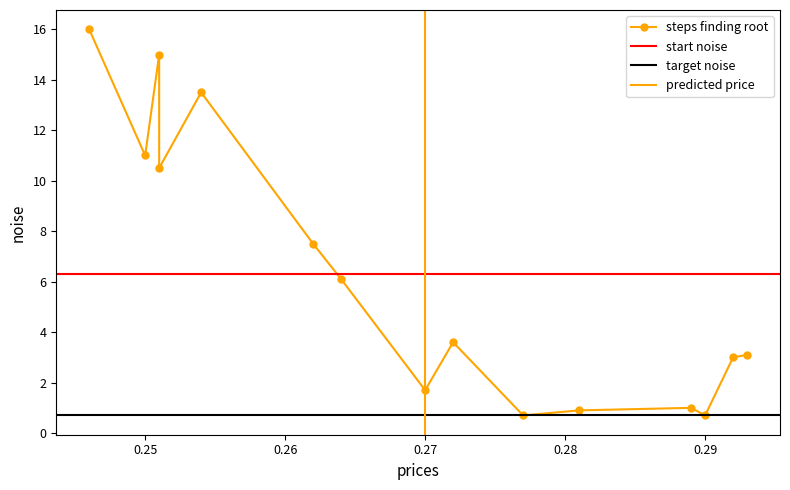

Reading left to right, extract all data points from this chart.

16.0	11.0	15.0	10.5	13.5	7.5	6.1	1.7	3.6	0.7	0.9	1.0	0.7	3.0	3.1